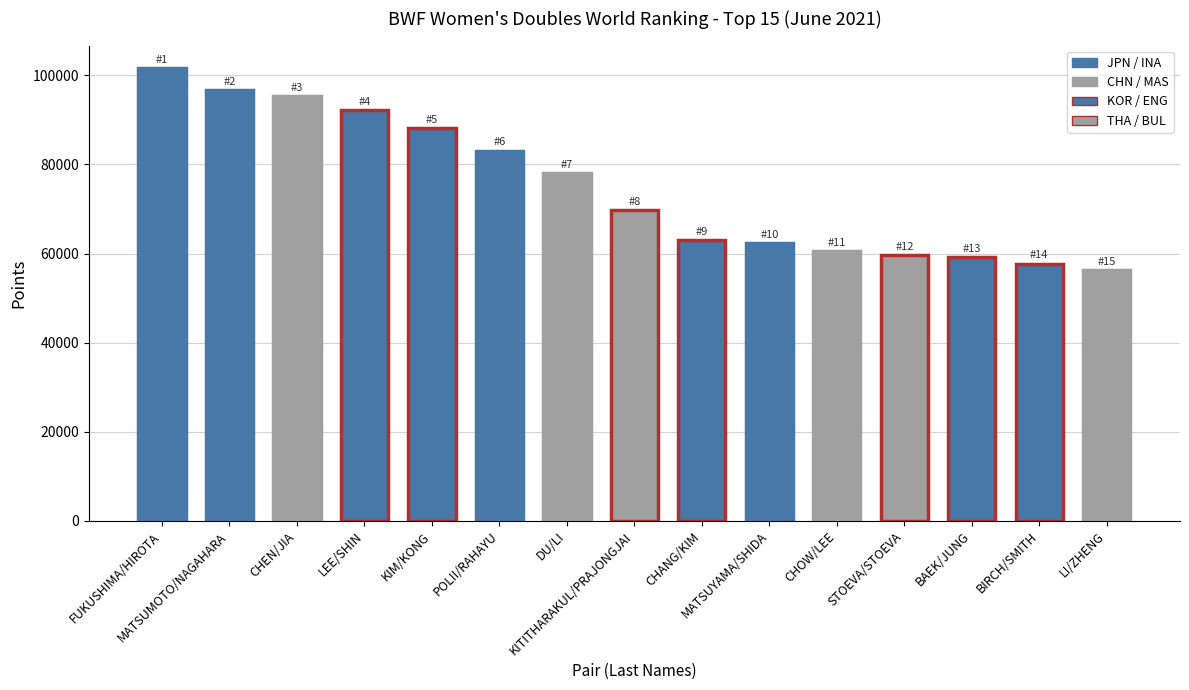

What is the difference between the second highest and minimum values?

40342.6